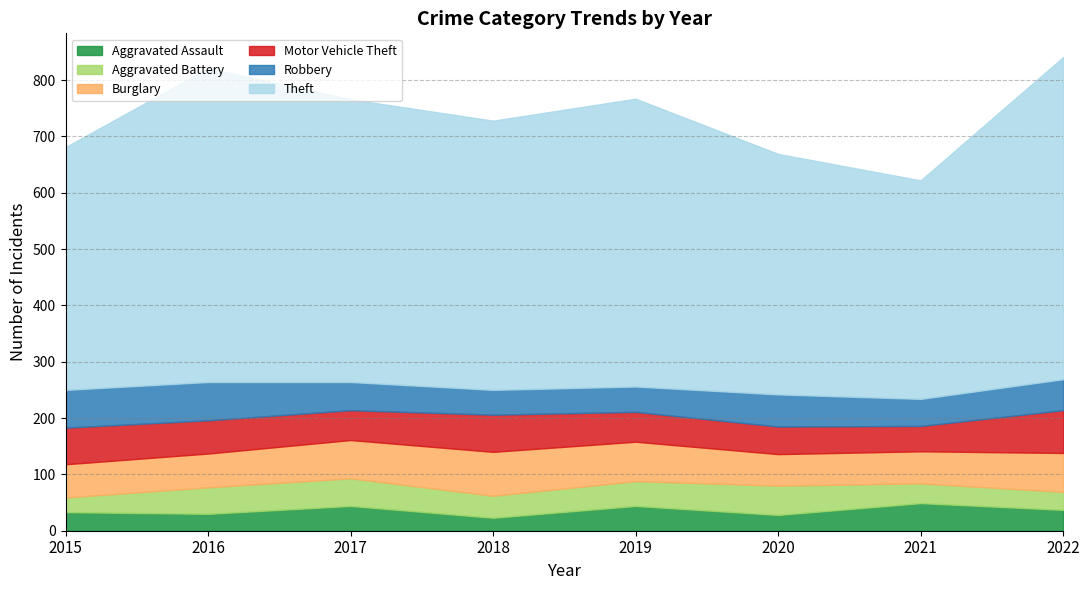

Which series has the widest spread of values?

Theft